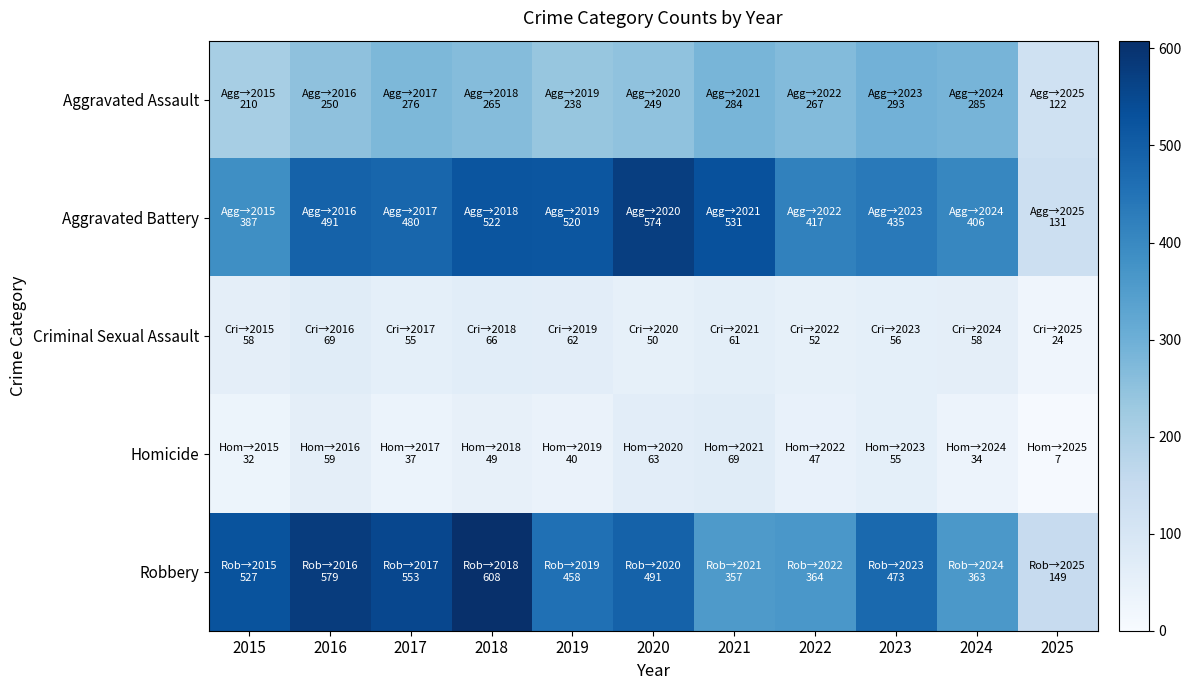

Reading left to right, transcribe all the data shown in this chart.

Aggravated Assault: 2015=210	2016=250	2017=276	2018=265	2019=238	2020=249	2021=284	2022=267	2023=293	2024=285	2025=122
Aggravated Battery: 2015=387	2016=491	2017=480	2018=522	2019=520	2020=574	2021=531	2022=417	2023=435	2024=406	2025=131
Criminal Sexual Assault: 2015=58	2016=69	2017=55	2018=66	2019=62	2020=50	2021=61	2022=52	2023=56	2024=58	2025=24
Homicide: 2015=32	2016=59	2017=37	2018=49	2019=40	2020=63	2021=69	2022=47	2023=55	2024=34	2025=7
Robbery: 2015=527	2016=579	2017=553	2018=608	2019=458	2020=491	2021=357	2022=364	2023=473	2024=363	2025=149